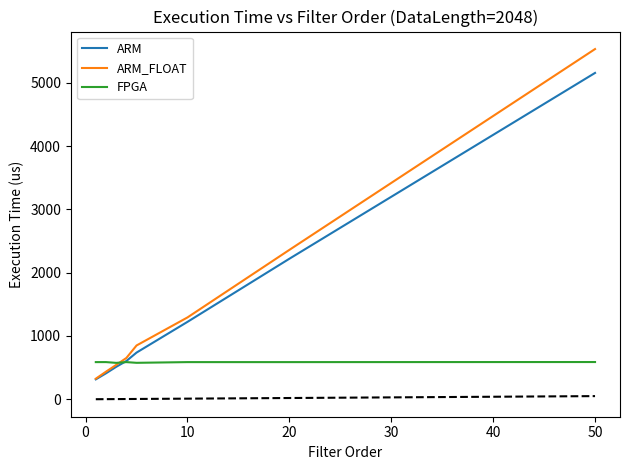

What is the highest value of the ARM_FLOAT series?

5532.0